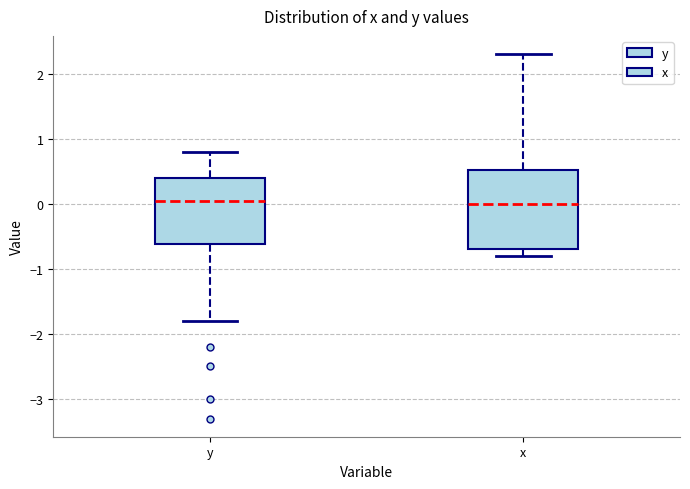

Reading left to right, transcribe this box plot: for each box, give where its median line is, the range the box spans, and where its two whiskers end, as read against the y-axis. The values are not printed on the chart, so give them approximately, as read against the axis.

y: median 0.1, box -0.6 to 0.4, whiskers -1.8 to 0.8
x: median 0.0, box -0.7 to 0.5, whiskers -0.8 to 2.3